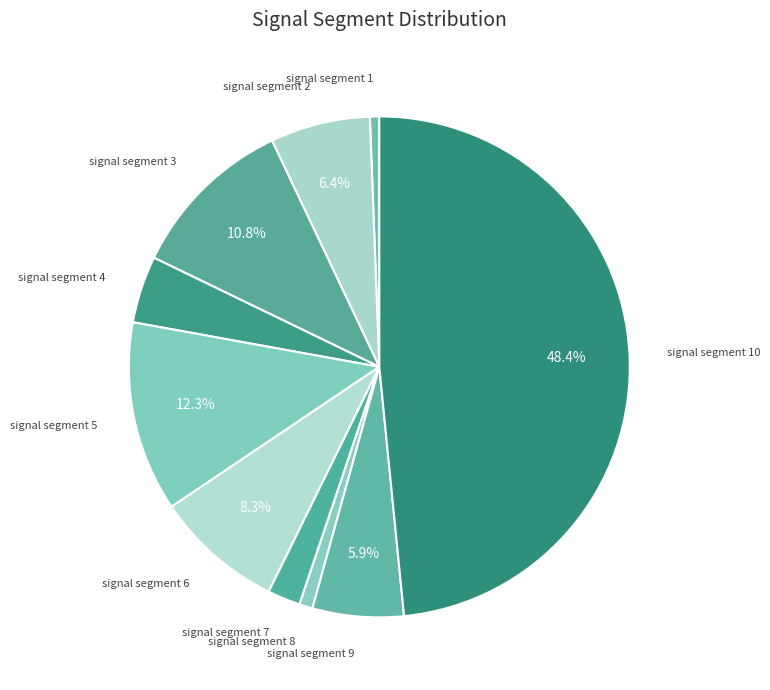

How many slices are in this pie chart?

10